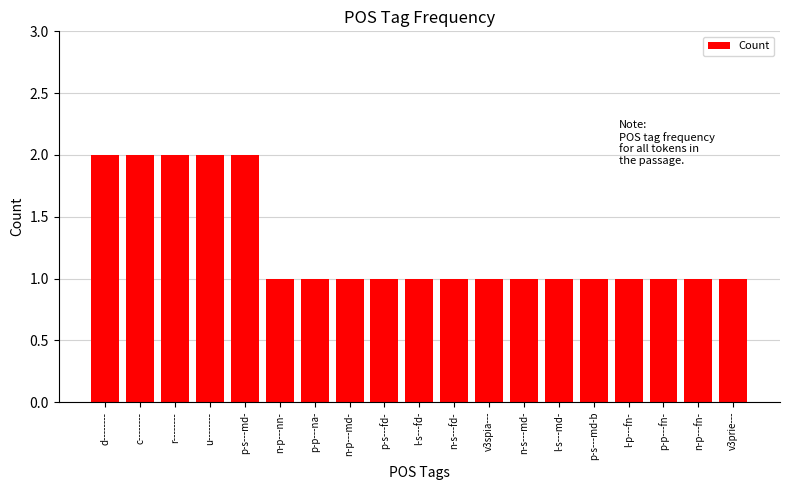

What value does the data have at n-p---md-?

1